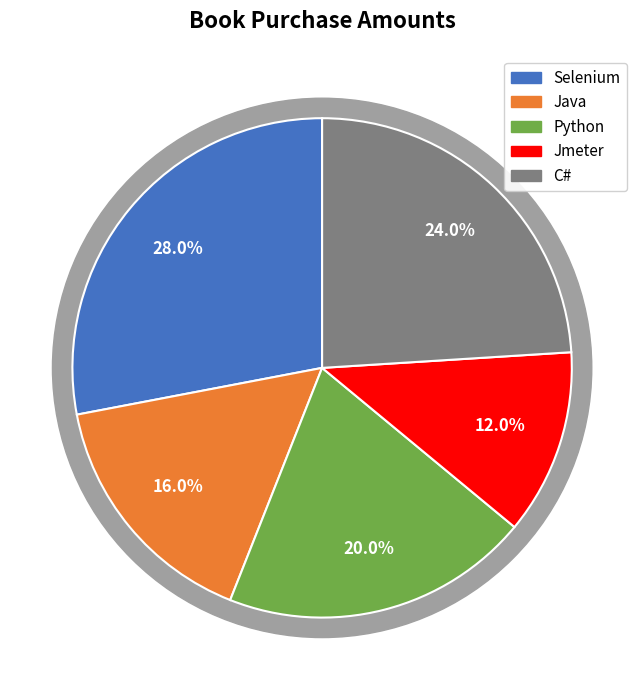

Between Java and C#, which is larger?

C#